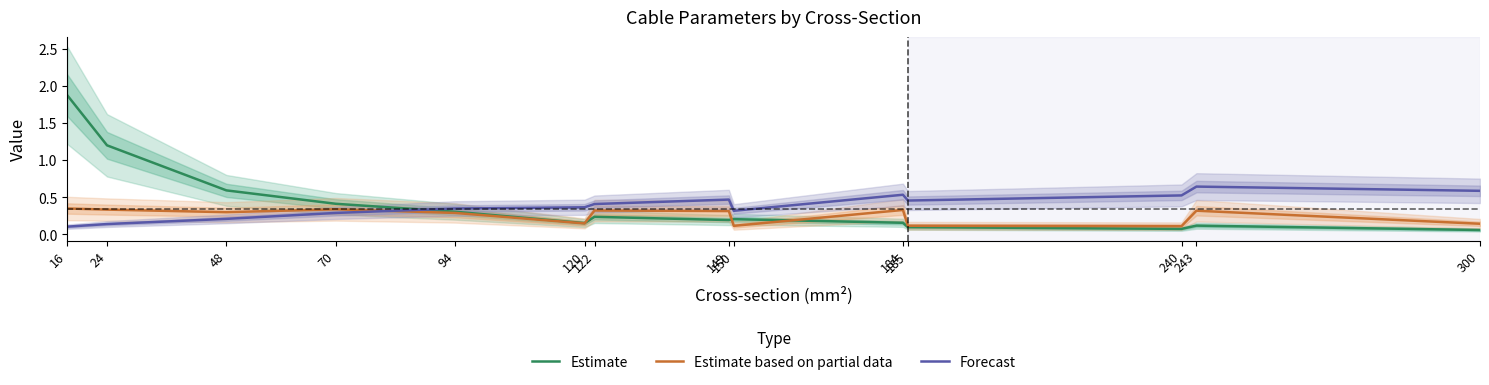

The Estimate based on partial data series shows 0.4 at 122. True or false?

False